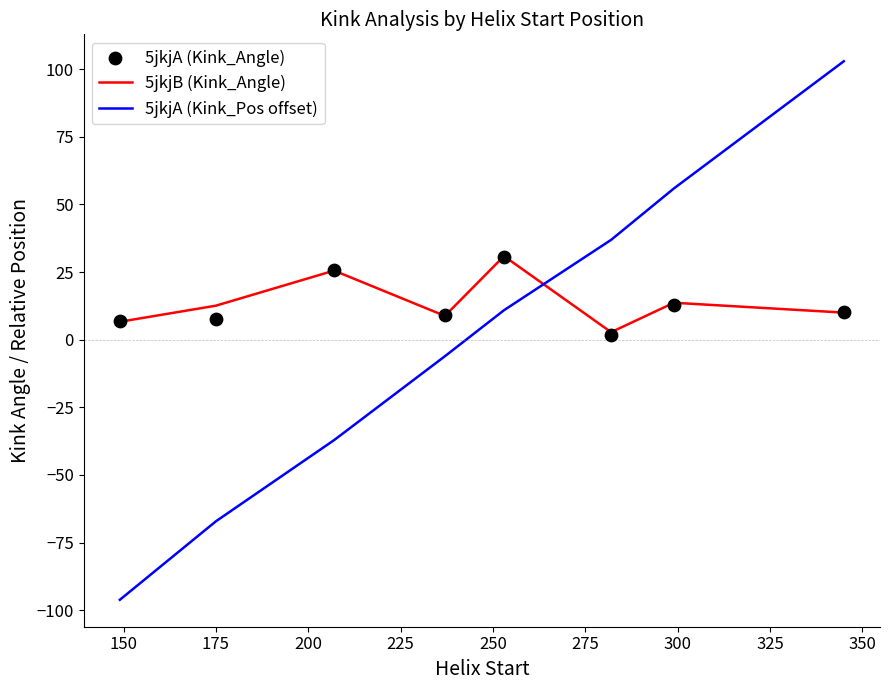

Which series reaches the minimum Y coordinate?

5jkjA (Kink_Pos offset)